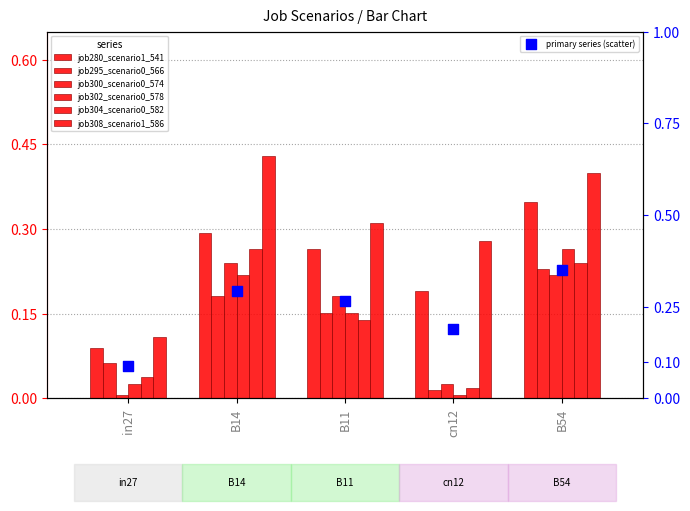

Which series contains the highest Y value?

job308_scenario1_586